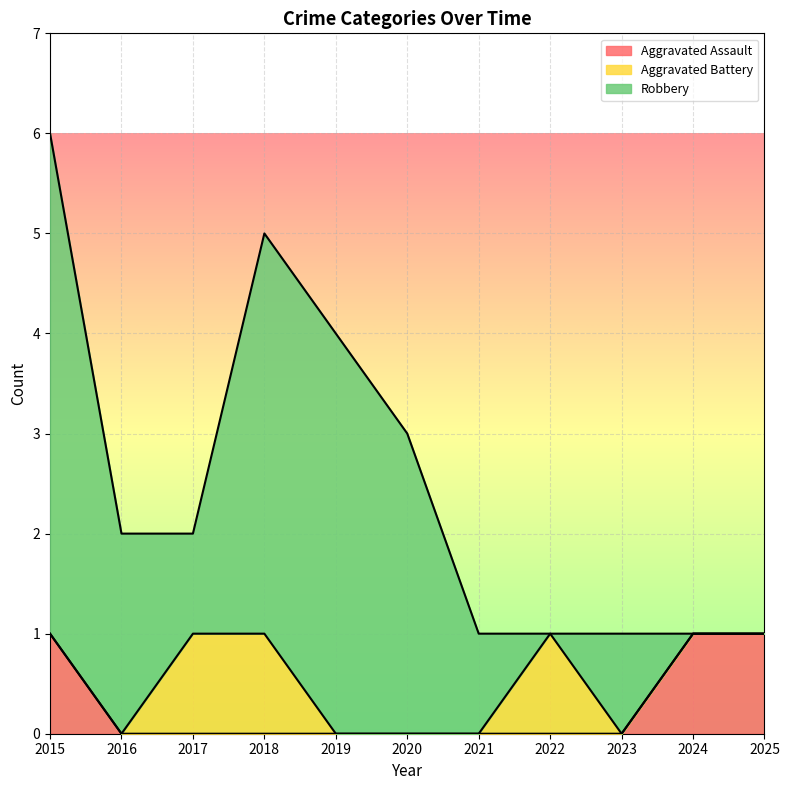

The value of Robbery at 2022 is -3. True or false?

False